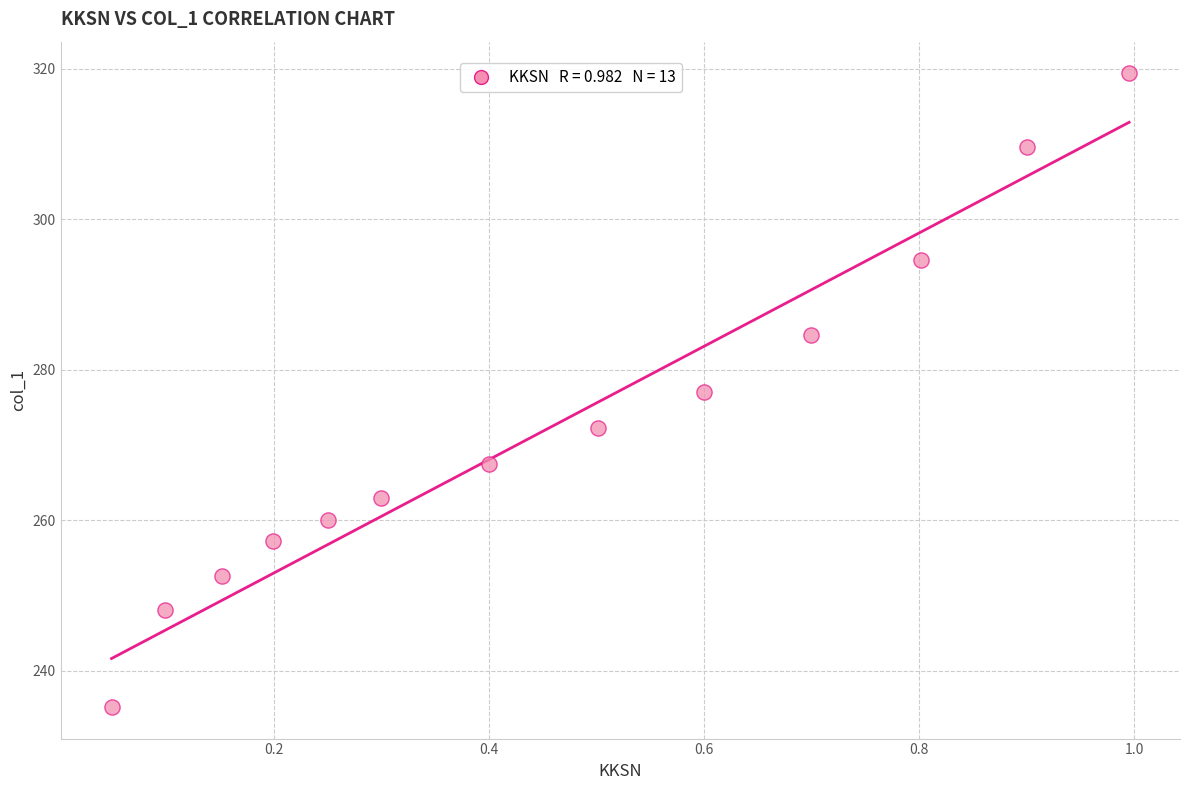

What is the range of X values (max minus min)?

0.9